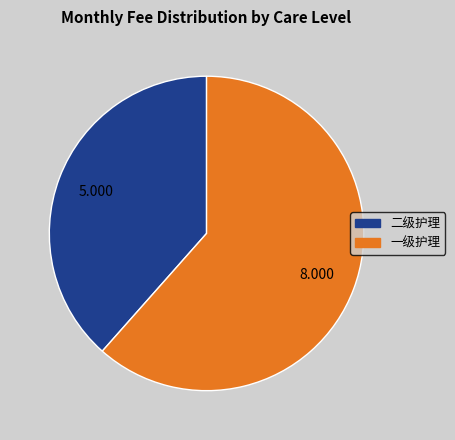

What is the ratio of the value at 二级护理 to the value at 一级护理?

0.6